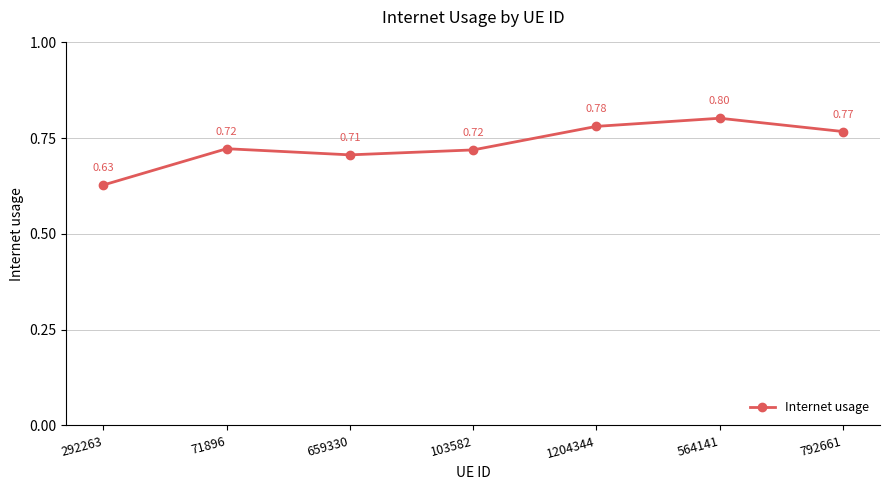

What is the value of the 5th point from the left?

0.8